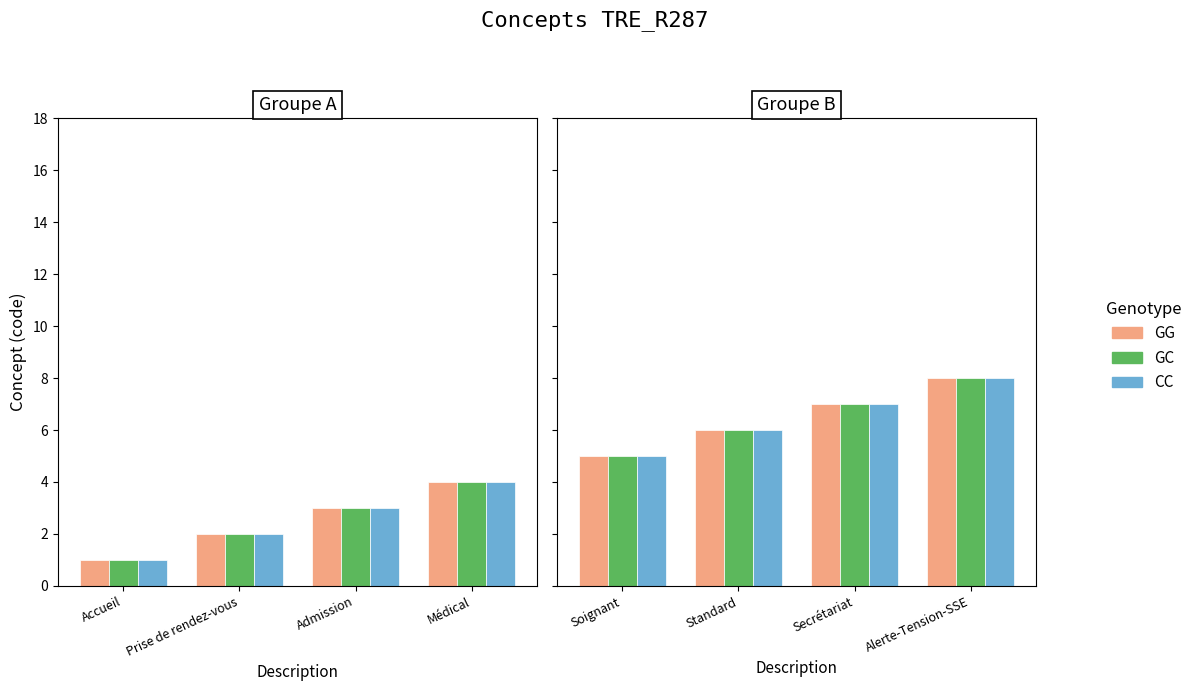

Rank the series at Alerte-Tension-SSE from highest to lowest value.

GG, GC, CC